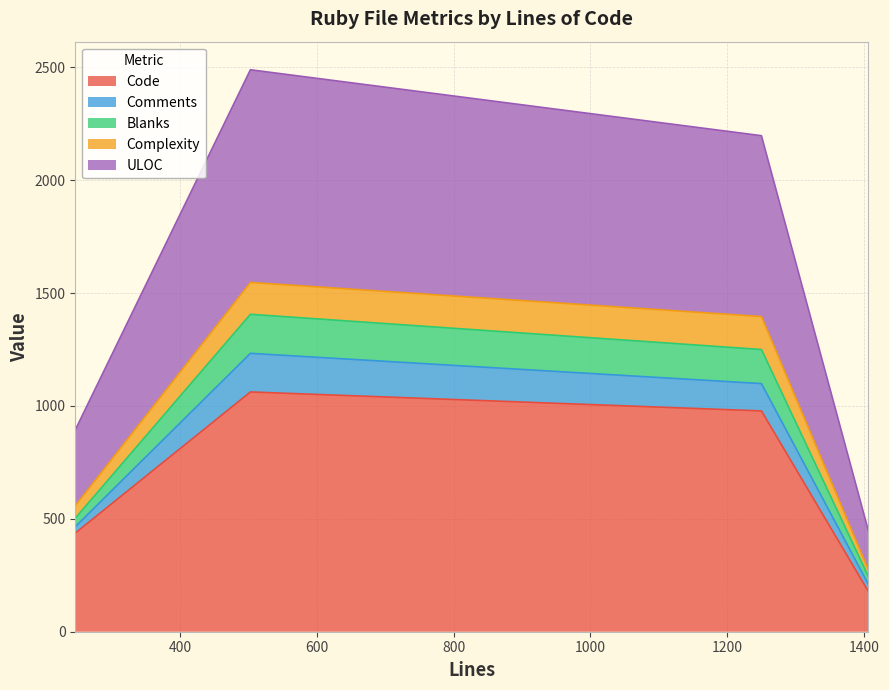

At which label is Code closest to 621?

247